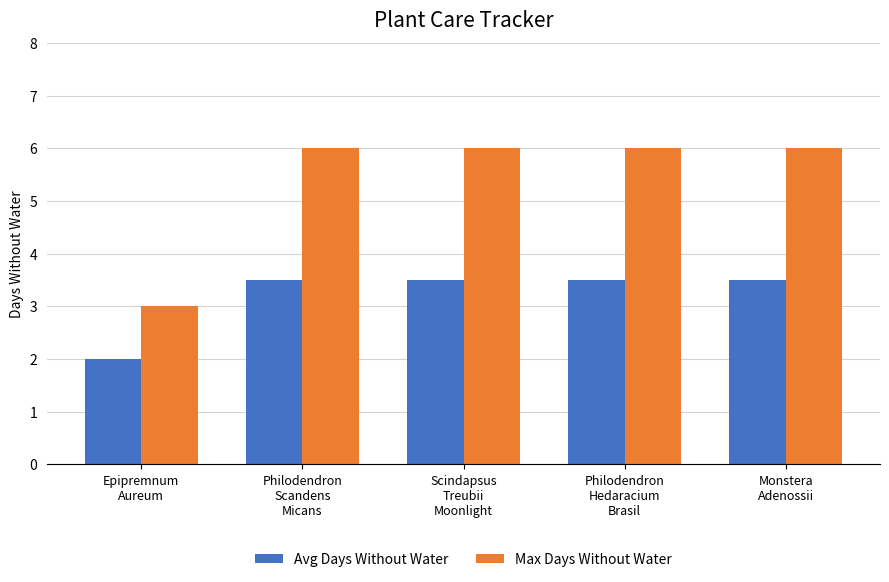

Reading left to right, transcribe all the data shown in this chart.

Avg Days Without Water: Epipremnum
Aureum=2.0	Philodendron
Scandens
Micans=3.5	Scindapsus
Treubii
Moonlight=3.5	Philodendron
Hedaracium
Brasil=3.5	Monstera
Adenossii=3.5
Max Days Without Water: Epipremnum
Aureum=3.0	Philodendron
Scandens
Micans=6.0	Scindapsus
Treubii
Moonlight=6.0	Philodendron
Hedaracium
Brasil=6.0	Monstera
Adenossii=6.0